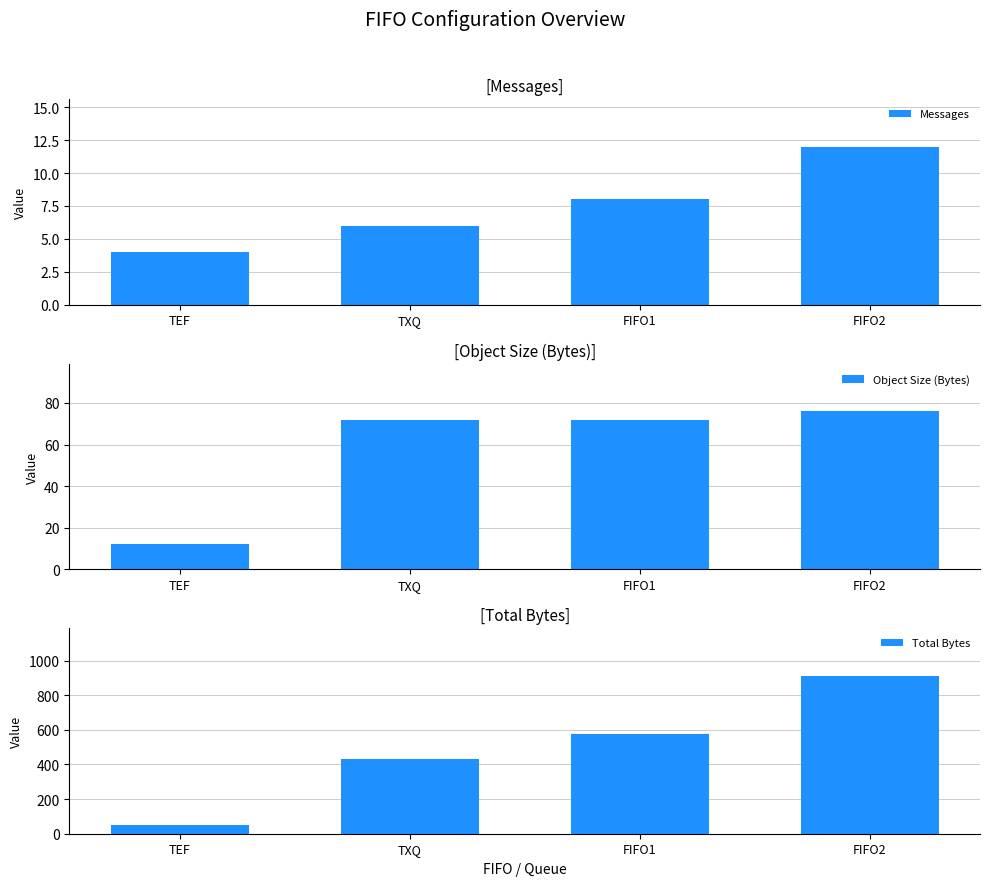

Which category has the highest value in the Object Size (Bytes) series?

FIFO2